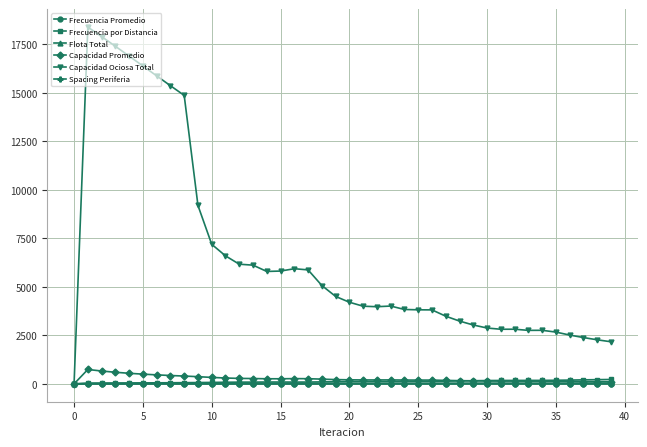

How many values in the Frecuencia por Distancia series are below 120?

20